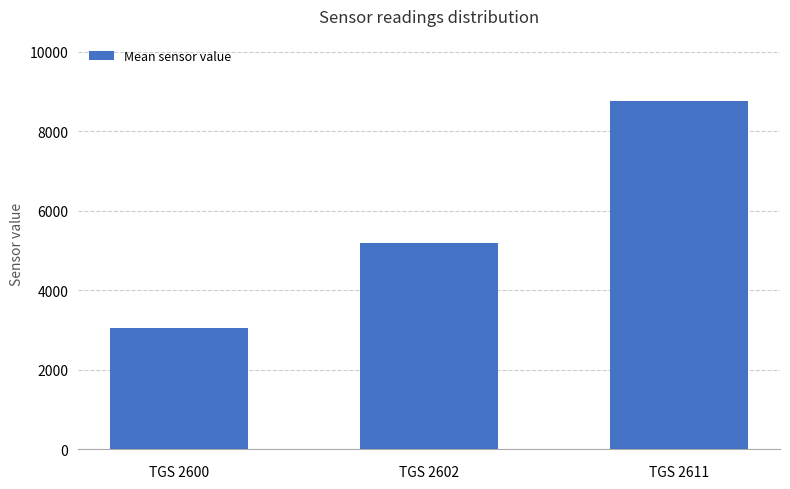

What is the maximum value shown in the chart?

8753.7